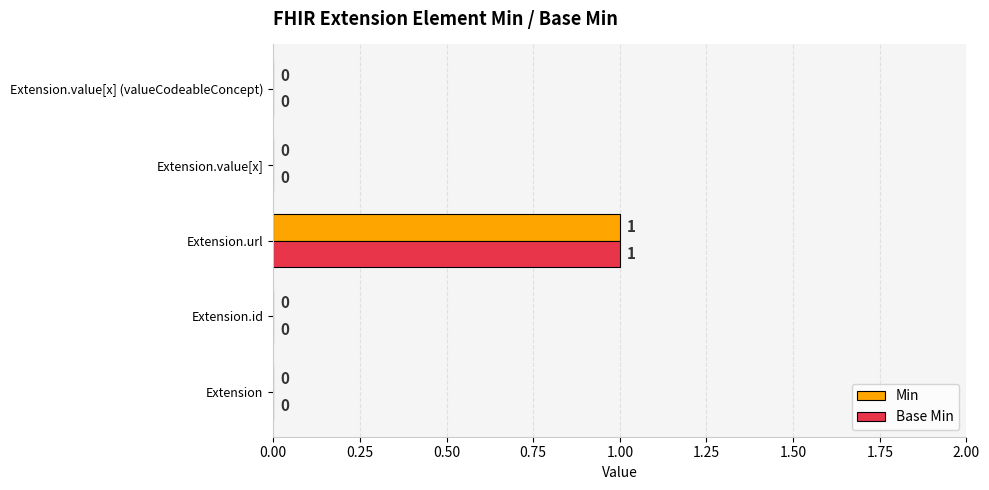

True or false: Base Min has a value of 1 at Extension.url.

True